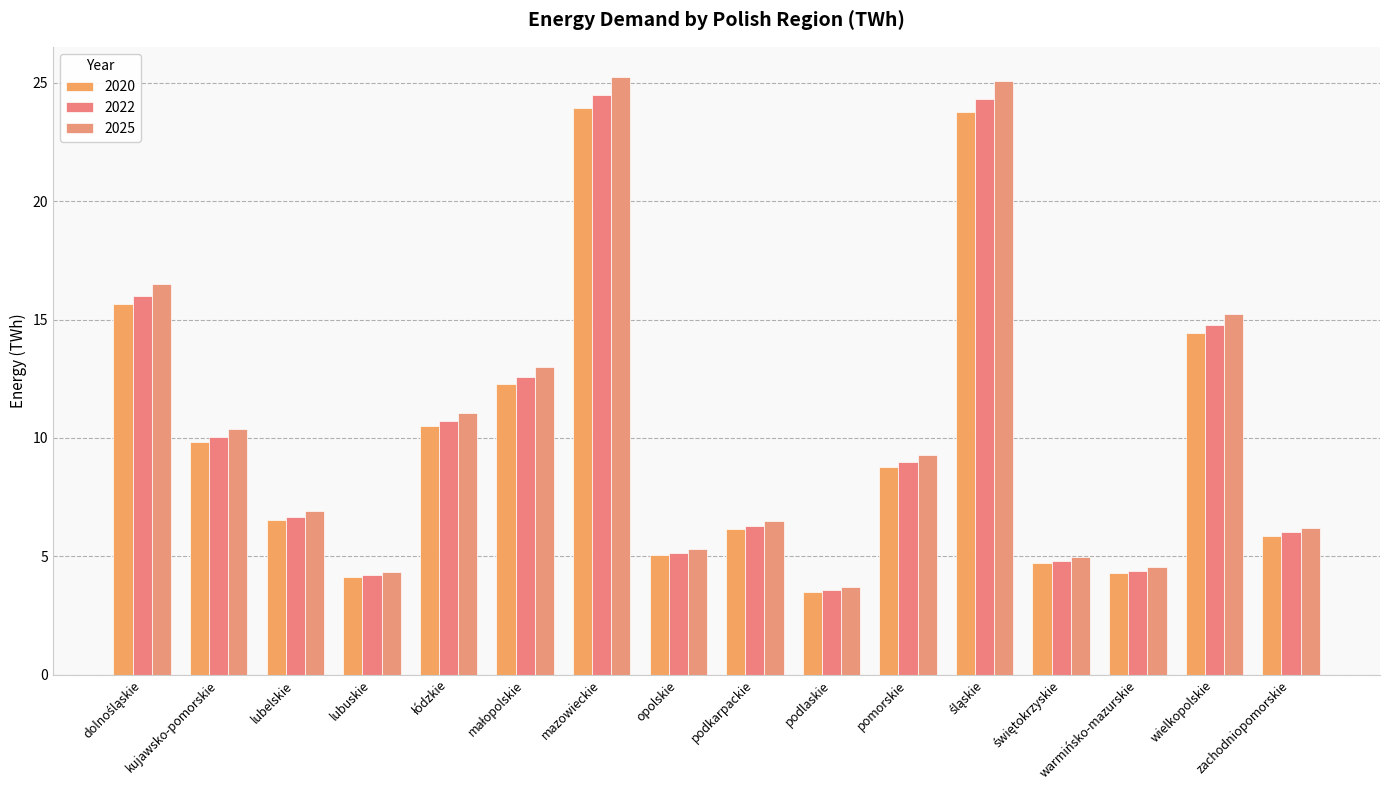

At how many categories does at least one series exceed 22?

2